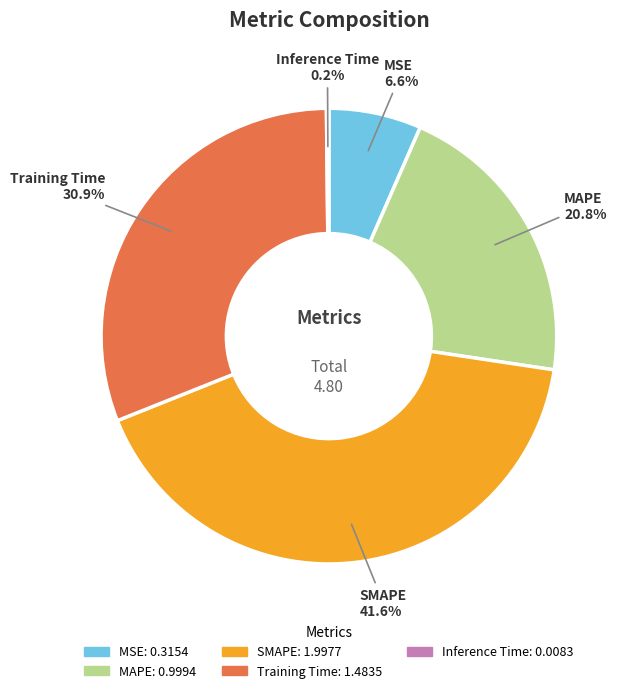

Which category has the biggest portion of the pie?

SMAPE